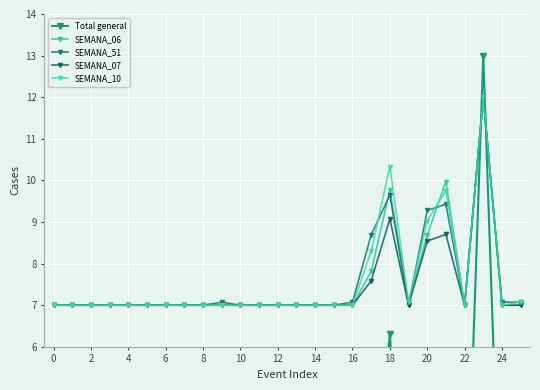

What is the label of the 6th point from the right?

20